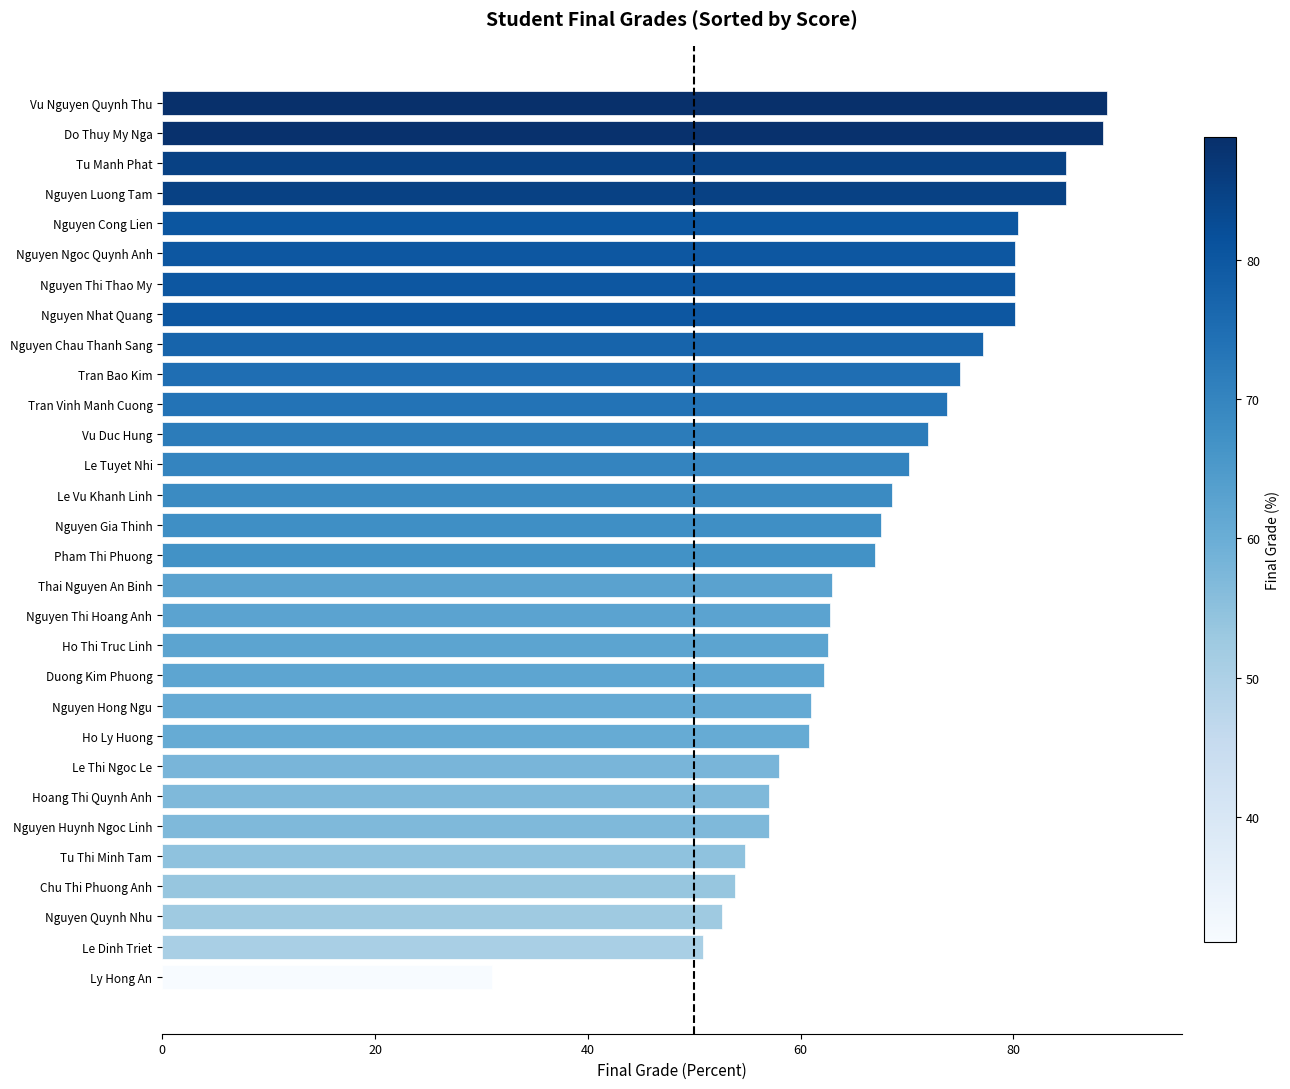

What is the sum of all values?

2027.0